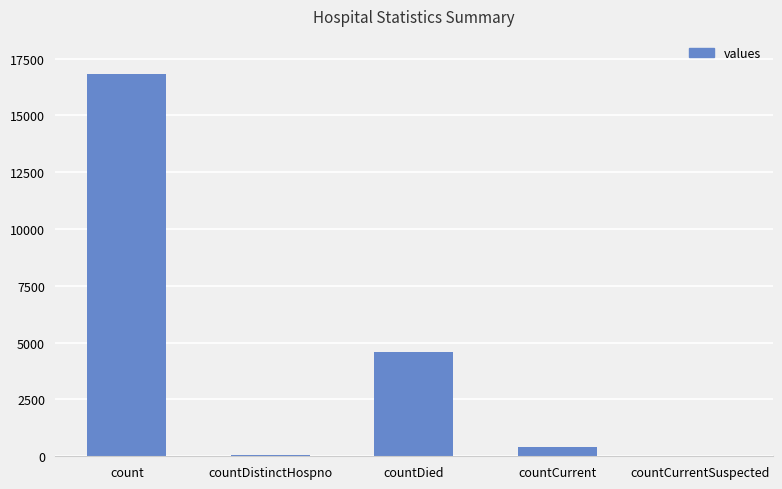

What is the sum of all values?

21871